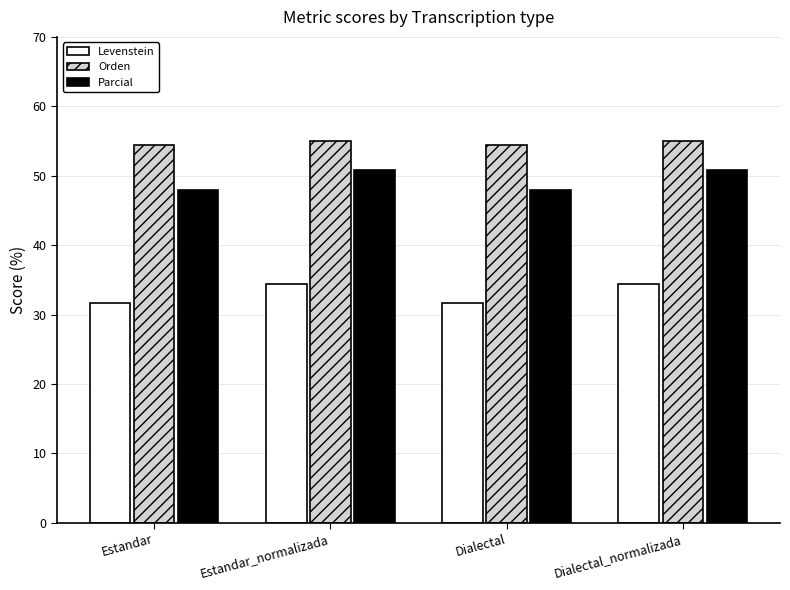

Which series has the largest total across all categories?

Orden